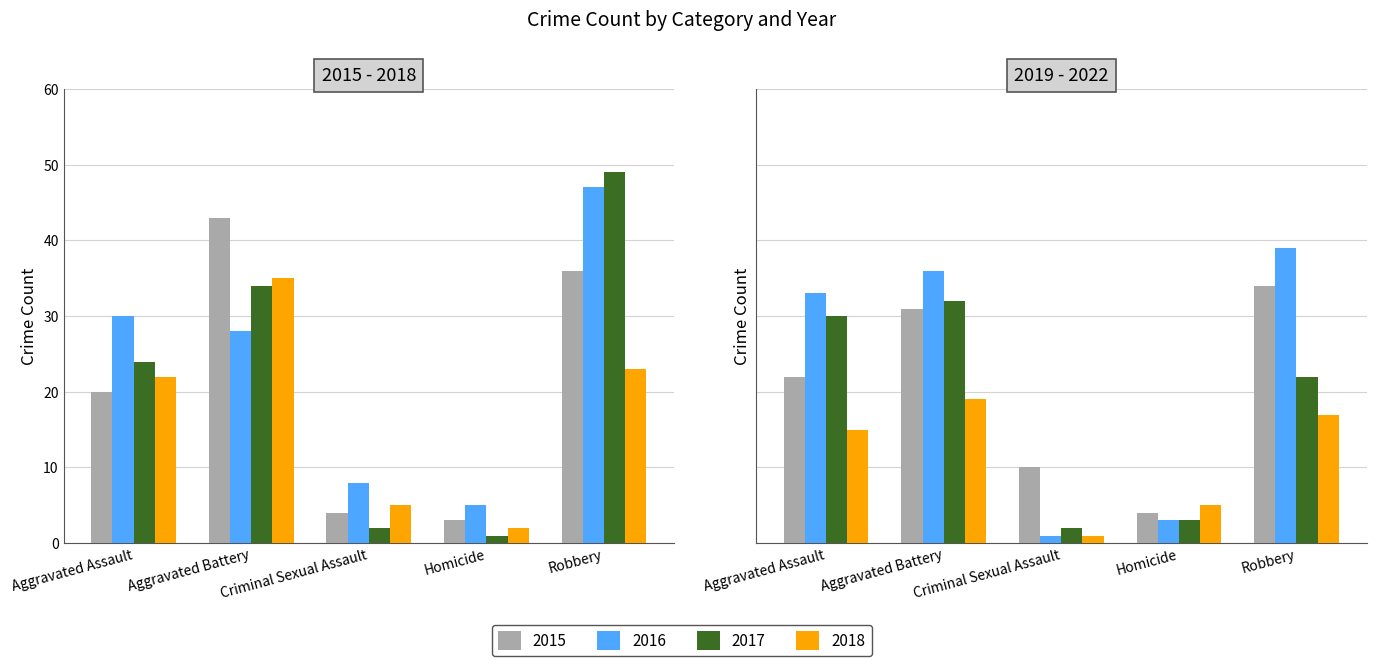

What is the label of the 3rd bar from the right?

Criminal Sexual Assault